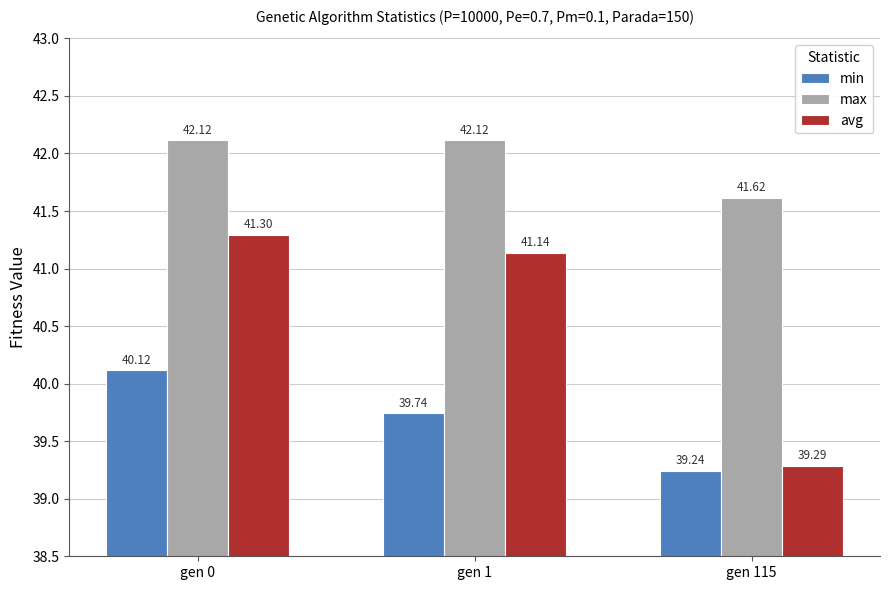

What is the sum of all avg values?

121.7